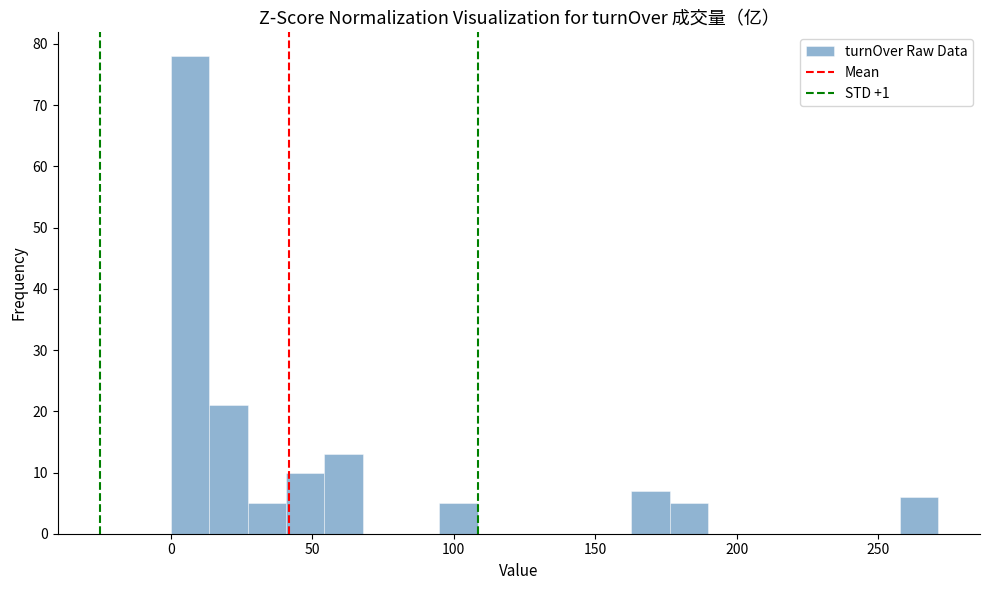

Read against the x-axis, roughly where is the centre of the tallest bar?

5